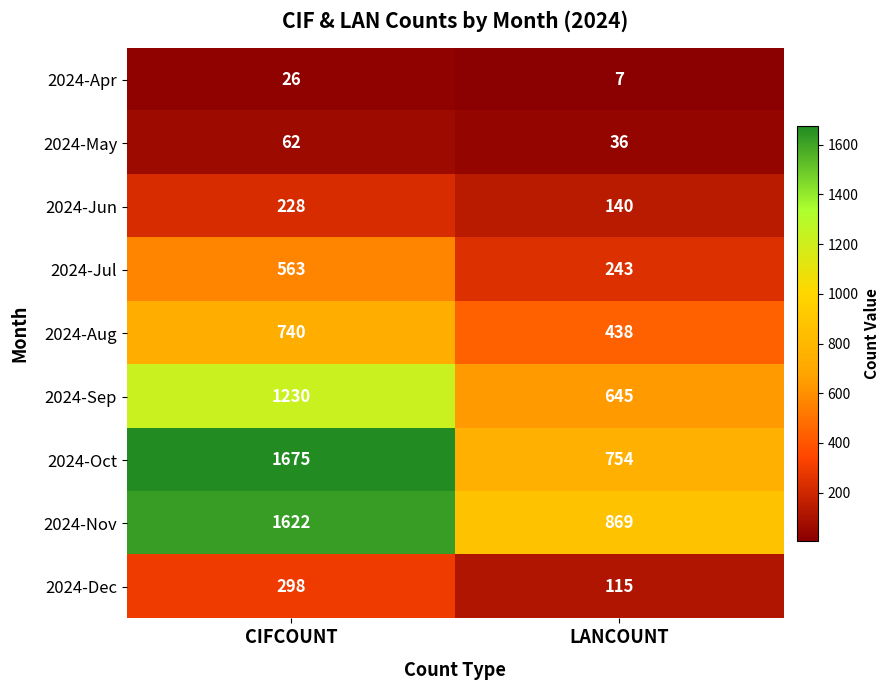

What is the spread (max minus min) of values at CIFCOUNT?

1649